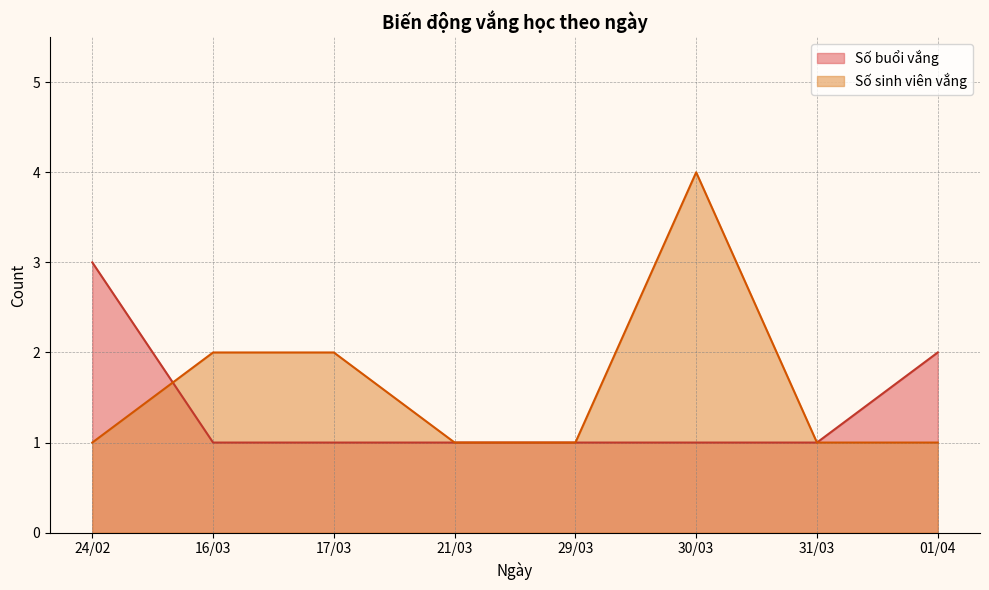

How many values in the Số sinh viên vắng series exceed 1?

3